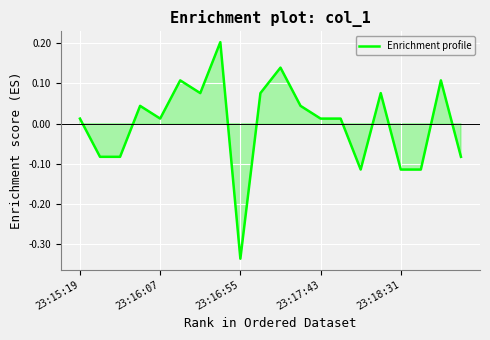

How many lines are shown in the chart?

1